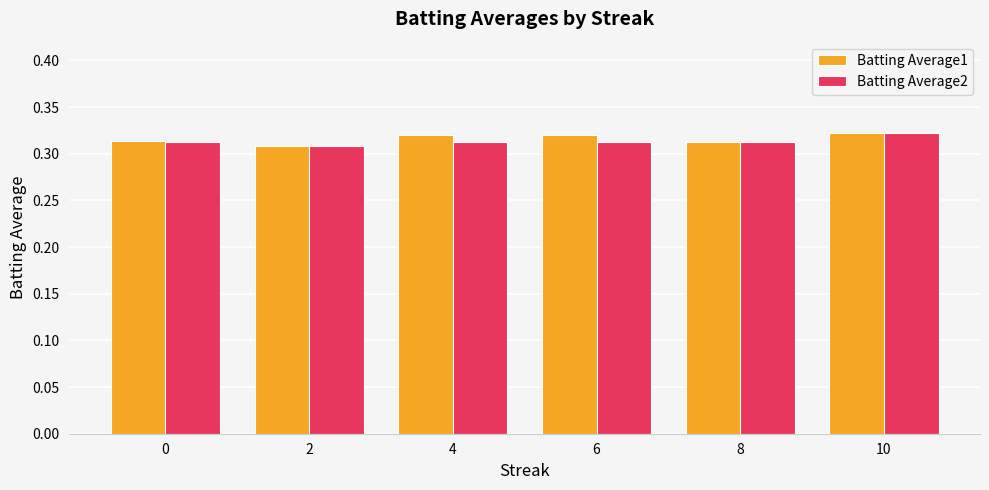

What is the sum of all Batting Average2 values?

1.9